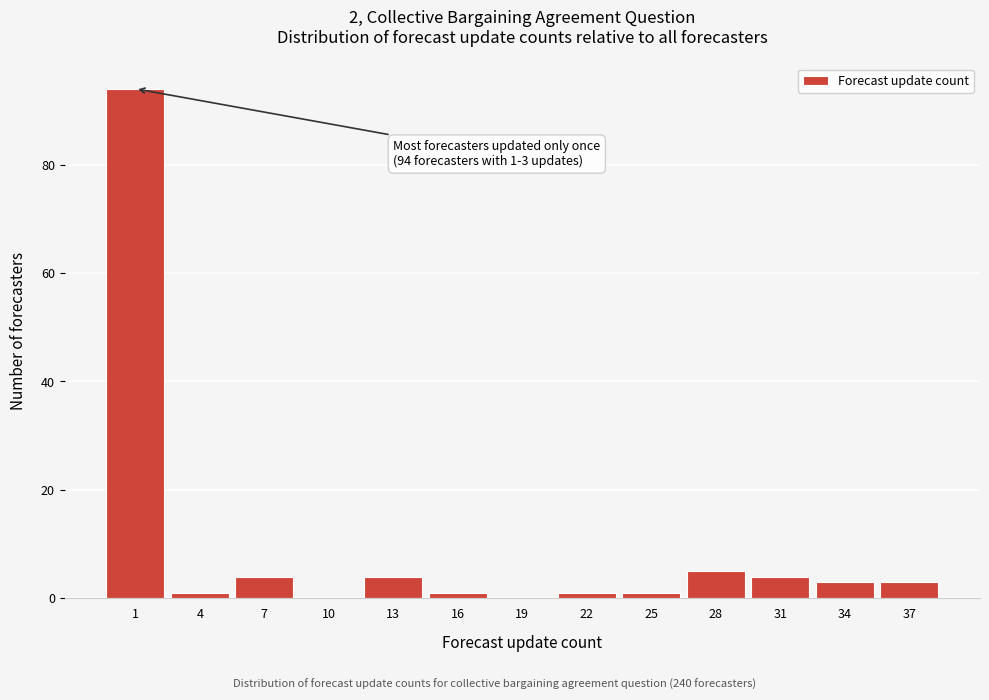

Reading left to right, transcribe all the data shown in this chart.

1=94	4=1	7=4	10=0	13=4	16=1	19=0	22=1	25=1	28=5	31=4	34=3	37=3